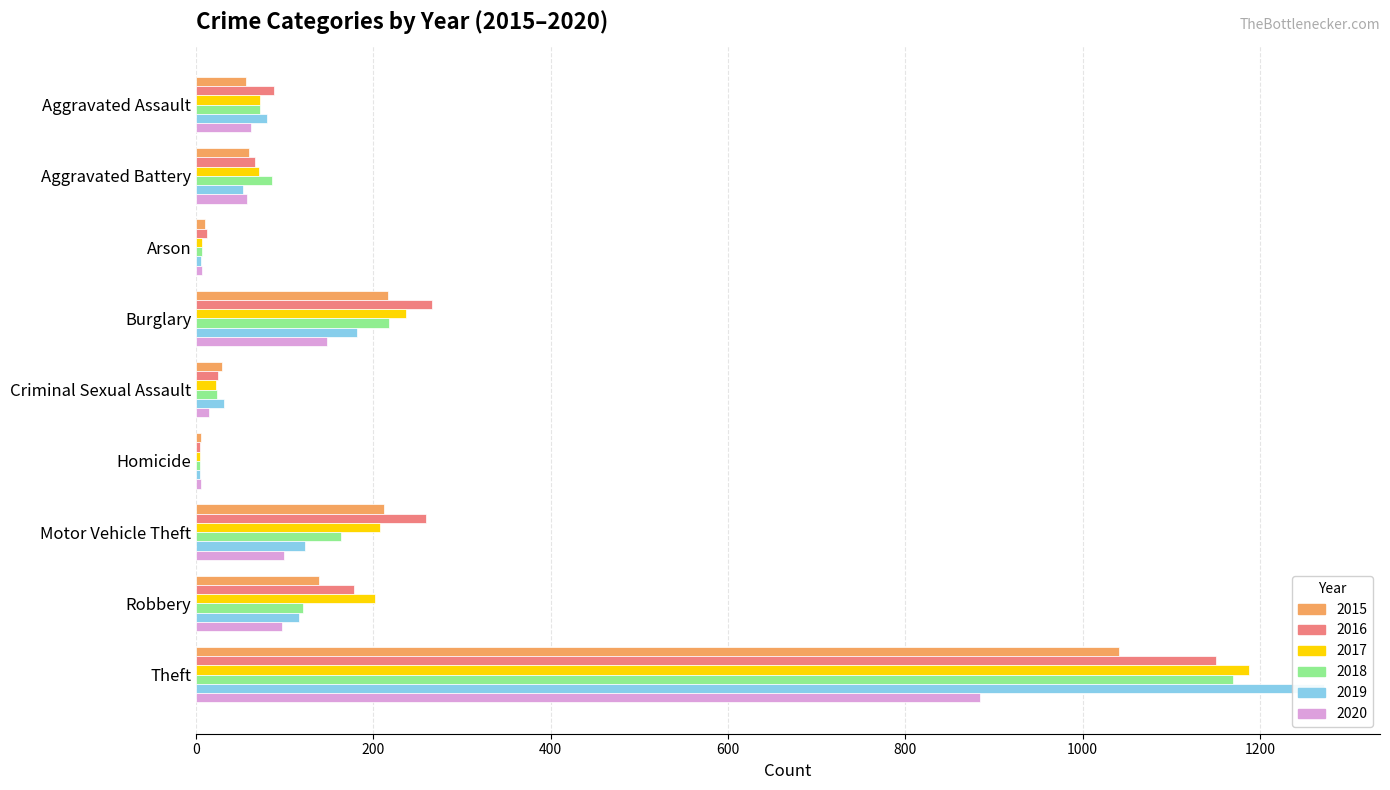

Are the bars grouped side by side (vs. stacked)?

Yes